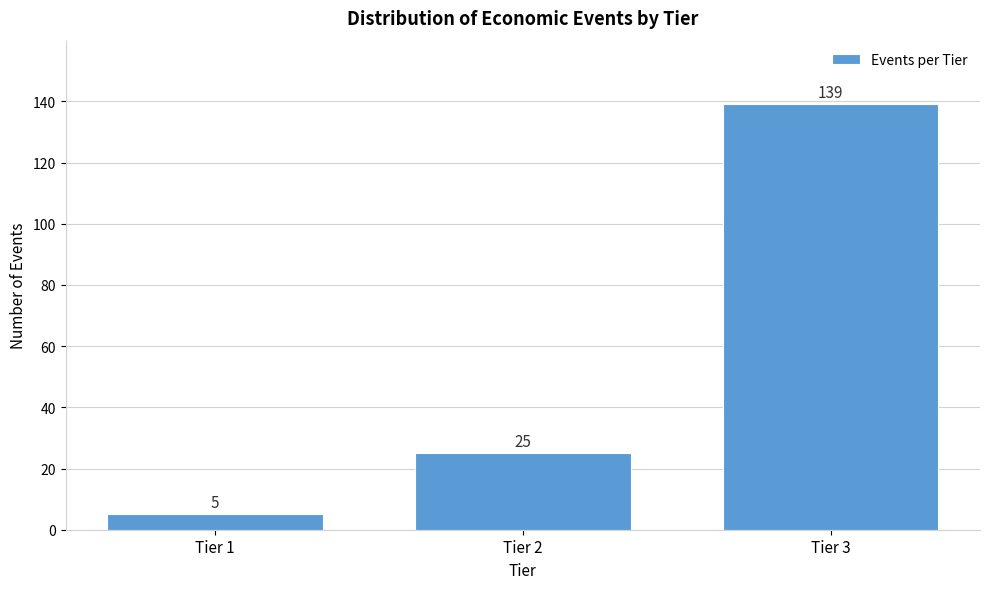

Reading right to left, transcribe all the data shown in this chart.

139	25	5